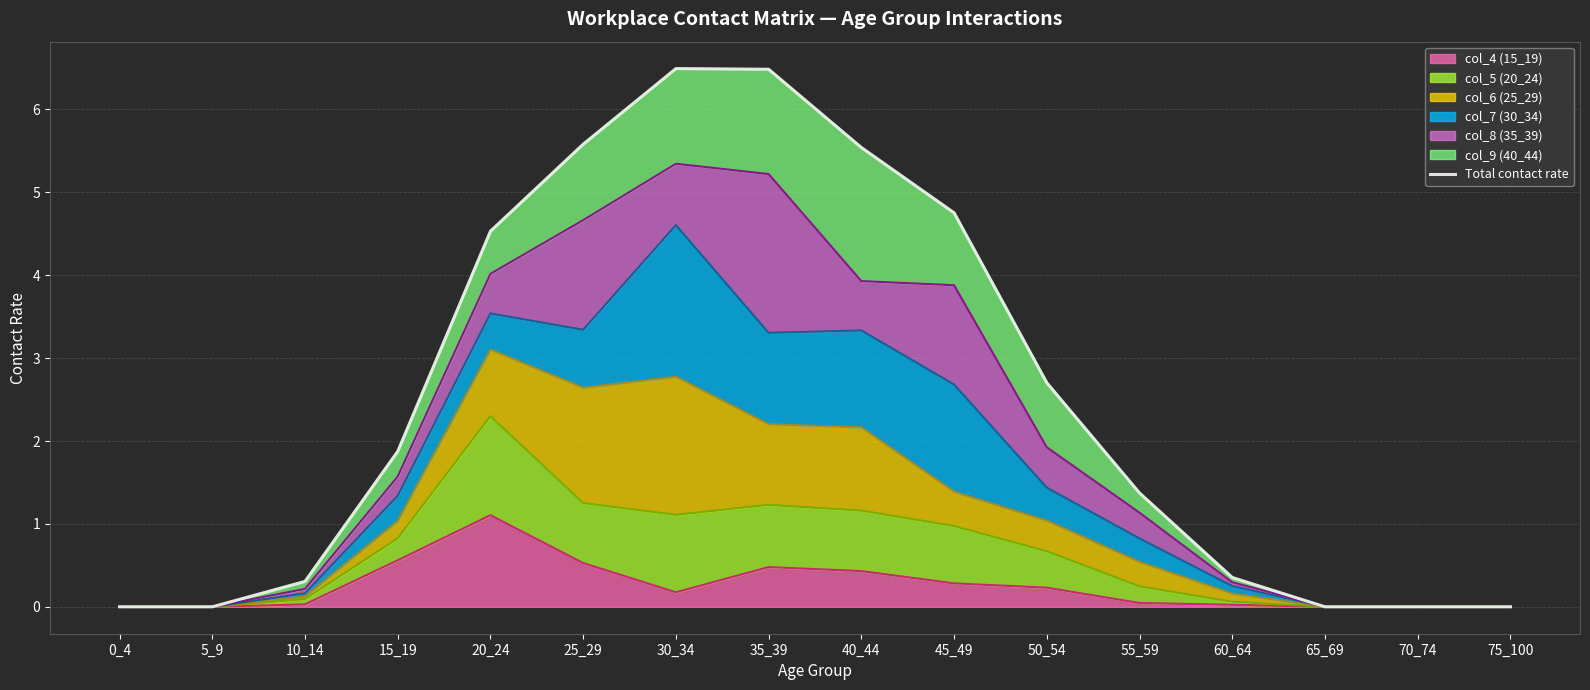

What is the sum of the values at 25_29 and 70_74?

5.6